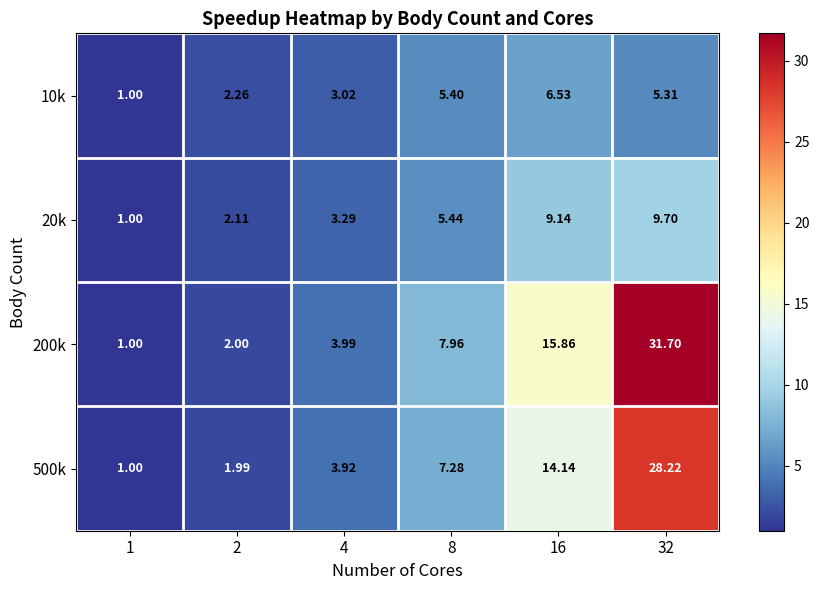

Is the value of 10k at 2 greater than the value of 20k at 16?

No